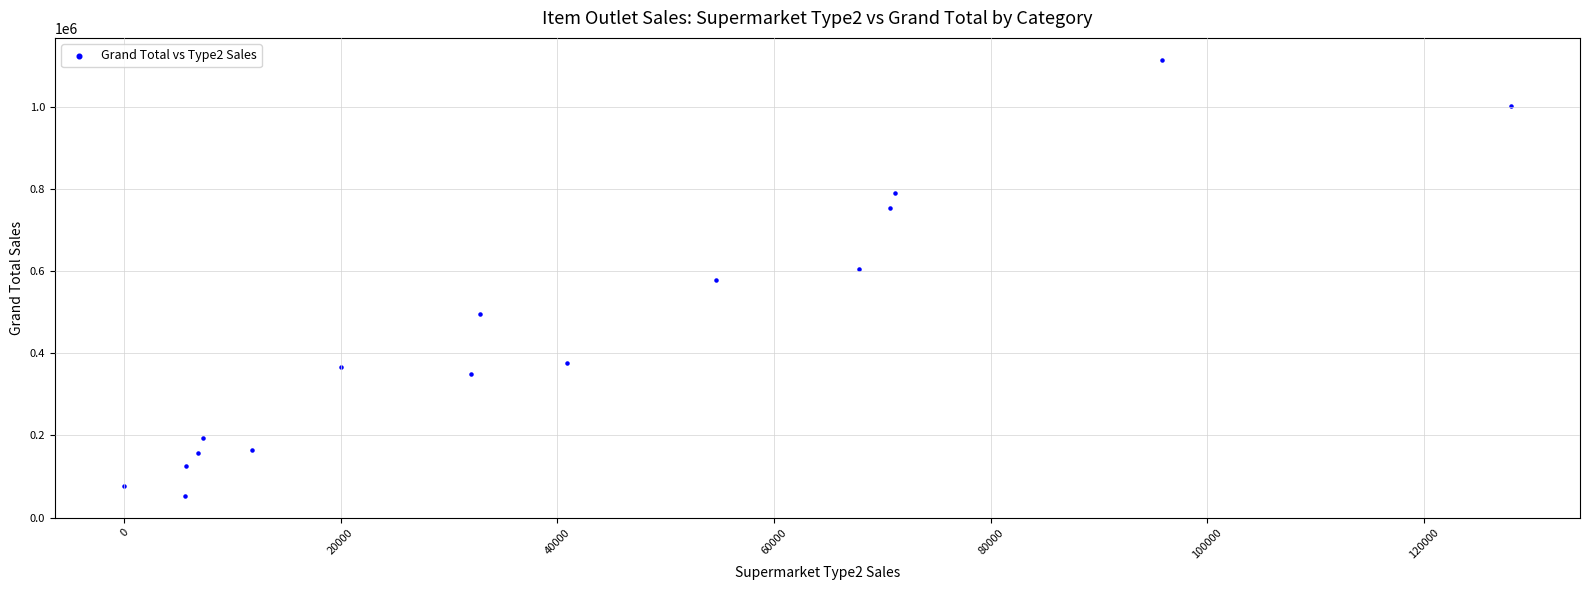

What is the range of Y values (max minus min)?

1062592.2